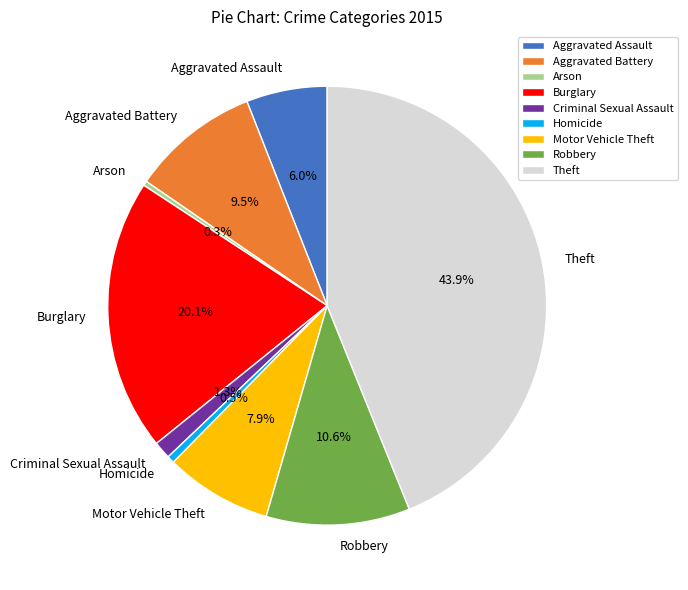

How many slices are in this pie chart?

9